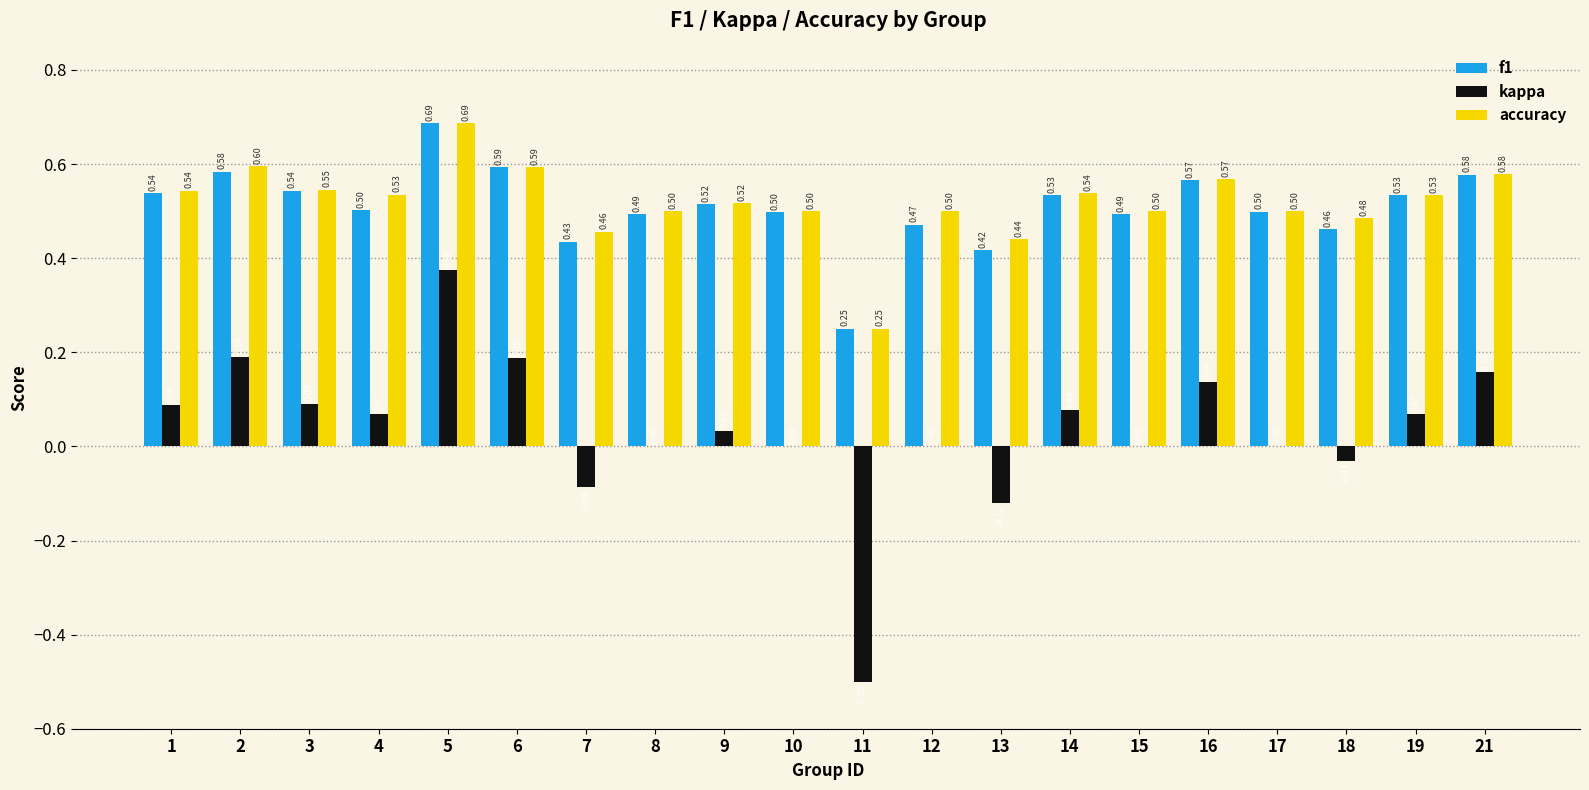

What is the sum of the f1 values at 15 and 12?

1.0